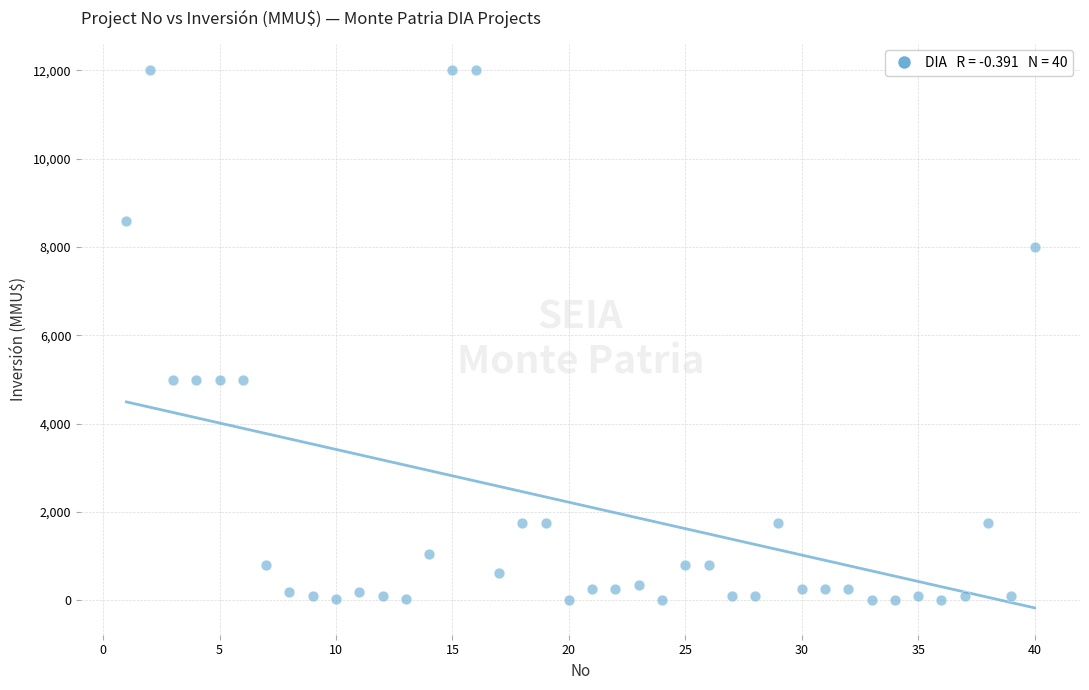

What is the range of Y values (max minus min)?

12000